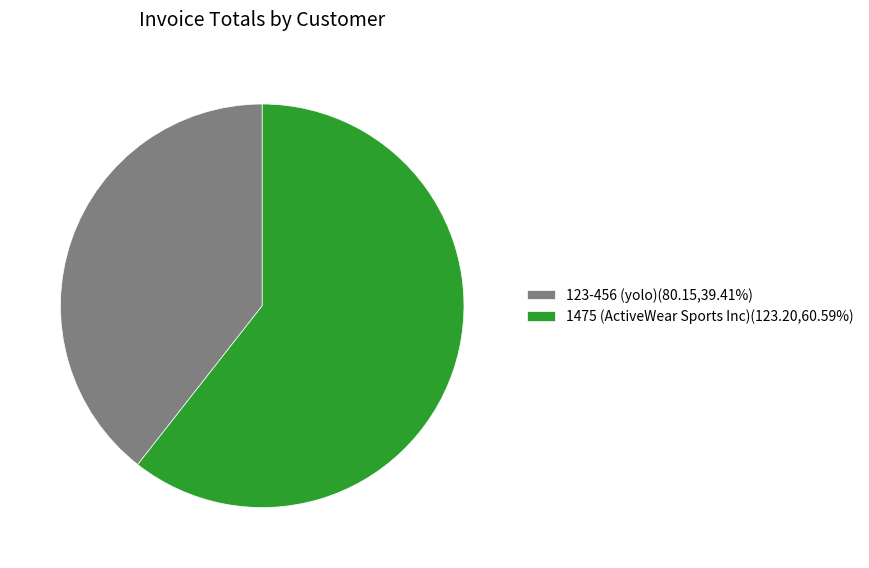

Is it true that 1475 (ActiveWear Sports Inc) is 54% of the pie?

False